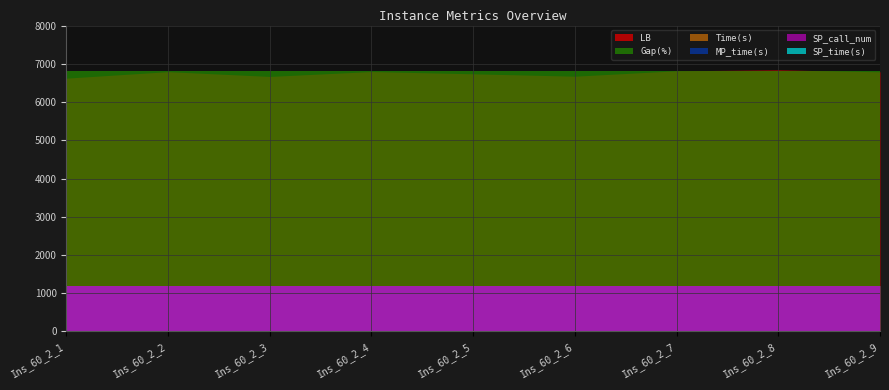

How many lines are shown in the chart?

6